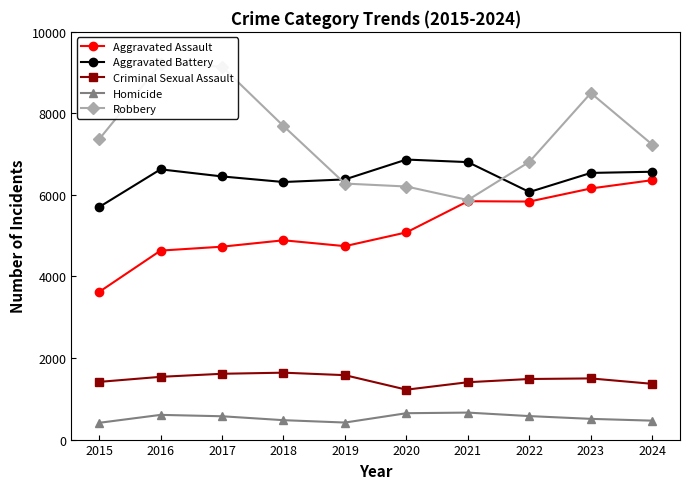

How many categories are shown in the chart?

10